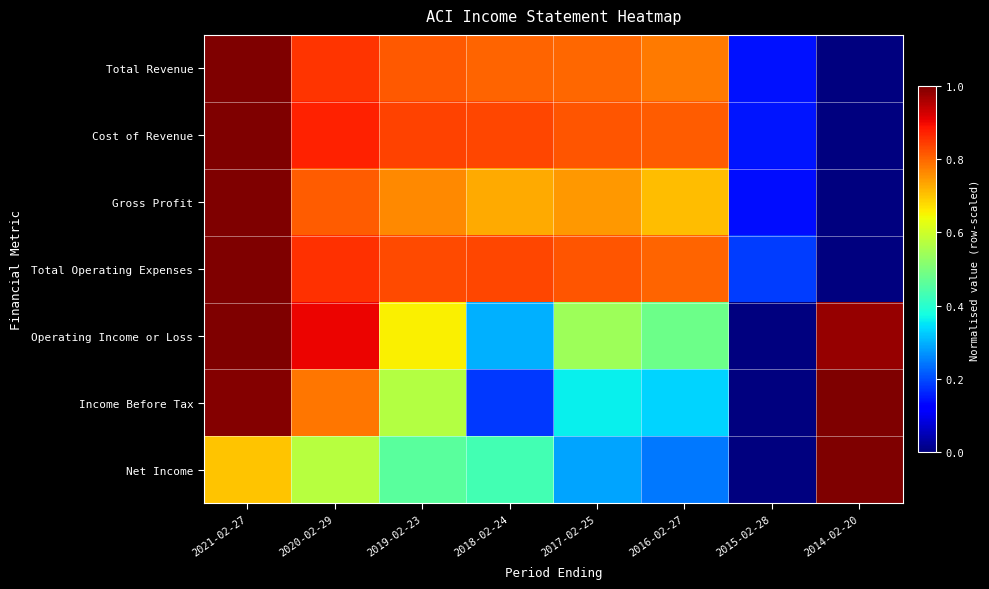

How many distinct data groups are displayed?

7